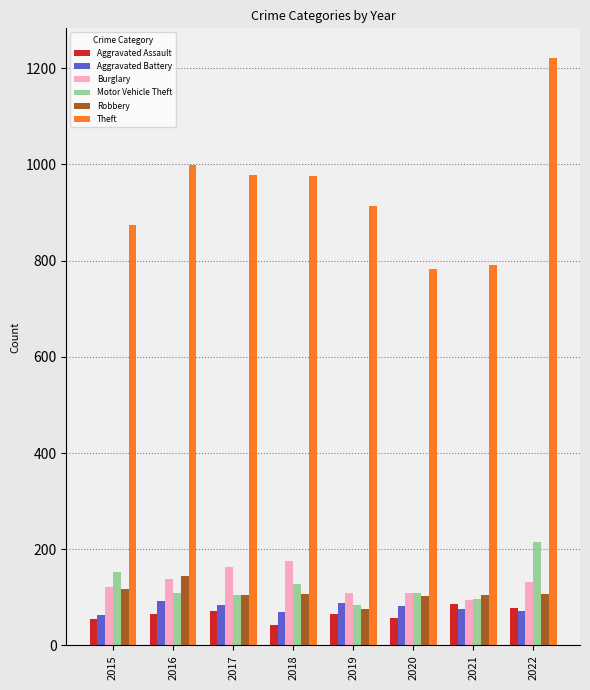

At which label does Theft first exceed 977?

2016